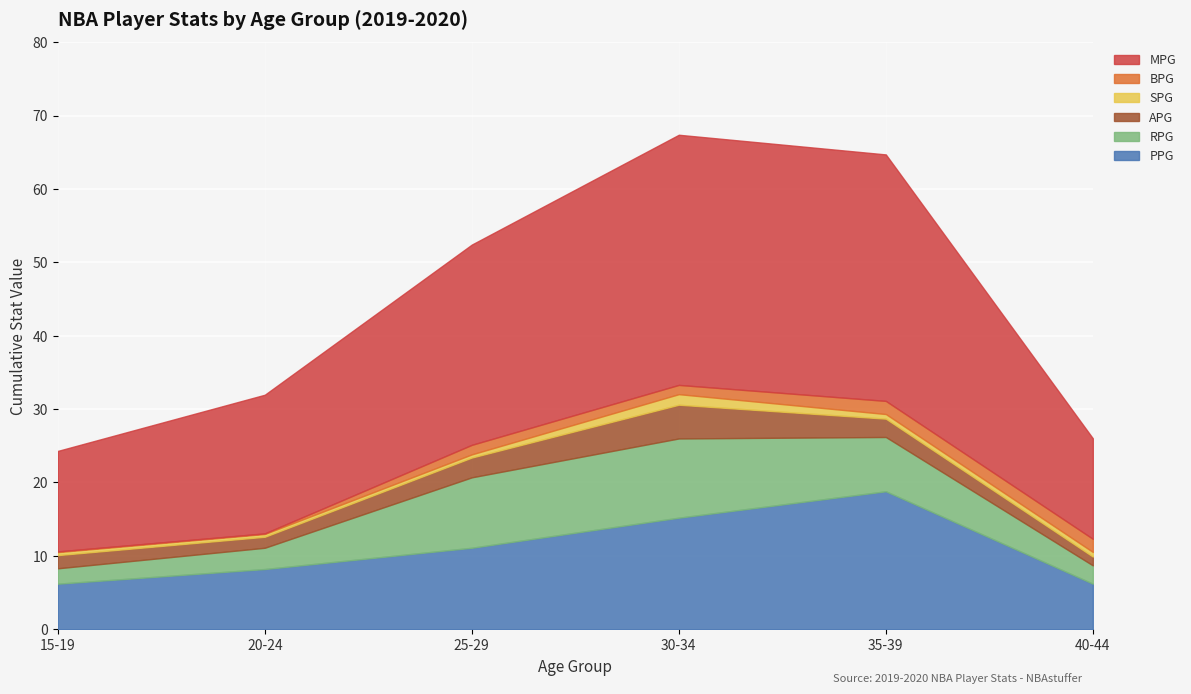

How many series are shown in this chart?

6